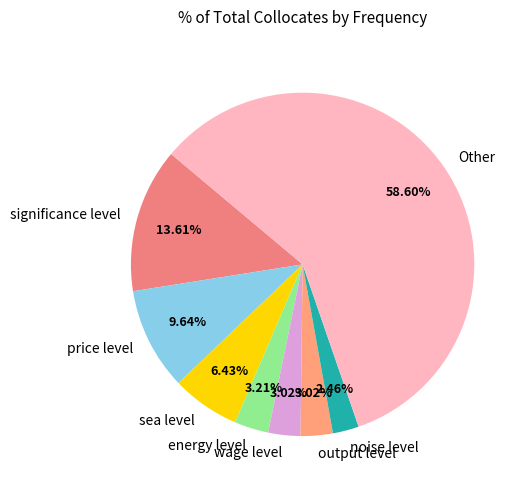

True or false: Other accounts for 54% of the total.

False